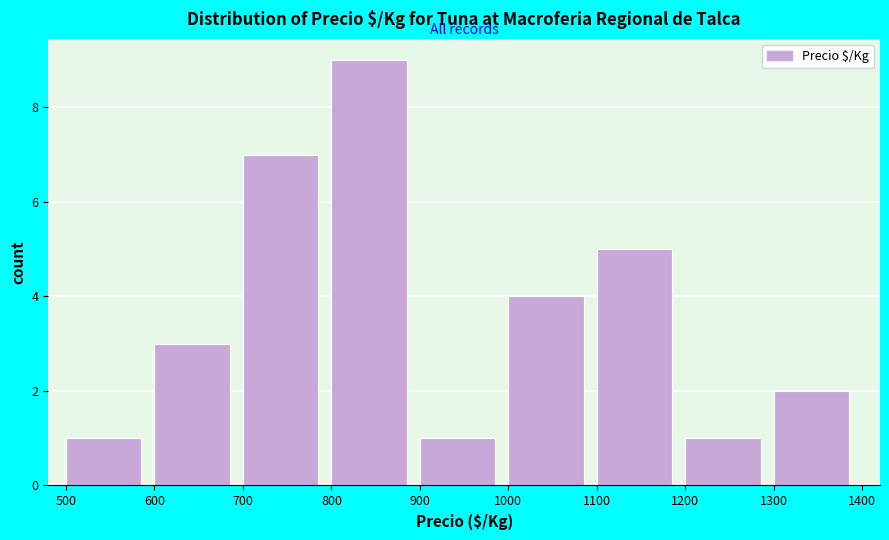

Over which range of the x-axis is the bar tallest?

800 to 900